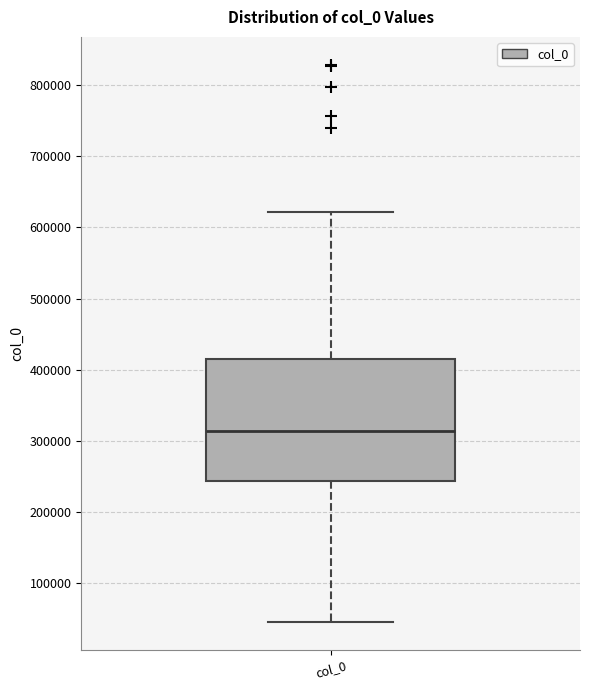

Read this box plot against the y-axis: the position of the median line, the range covered by the box, and the ends of both whiskers. The values are not printed on the chart, so give them approximately, as read against the axis.

median 310000, box 240000 to 420000, whiskers 50000 to 620000